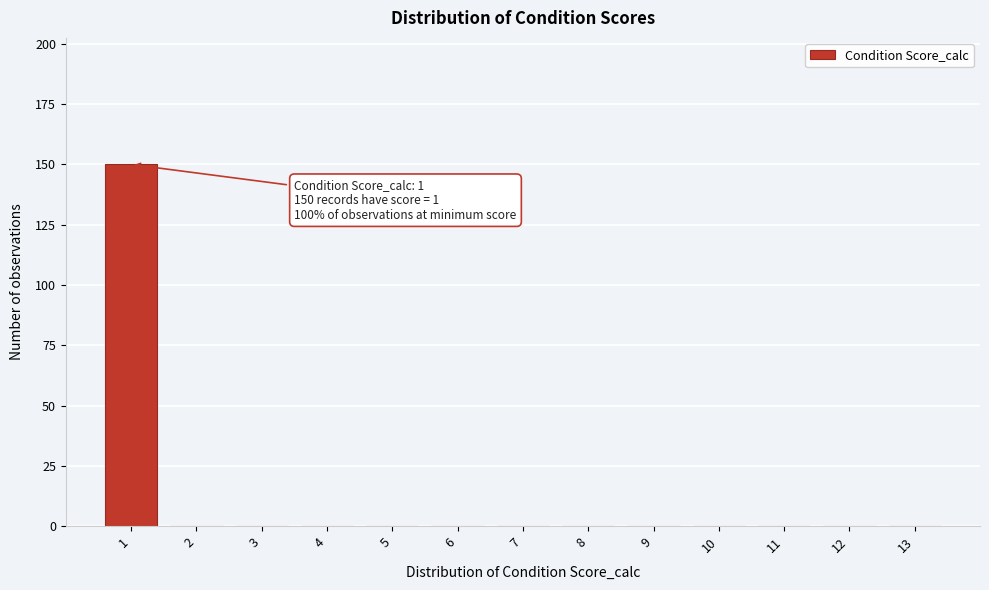

Reading left to right, transcribe all the data shown in this chart.

1=150	2=0	3=0	4=0	5=0	6=0	7=0	8=0	9=0	10=0	11=0	12=0	13=0